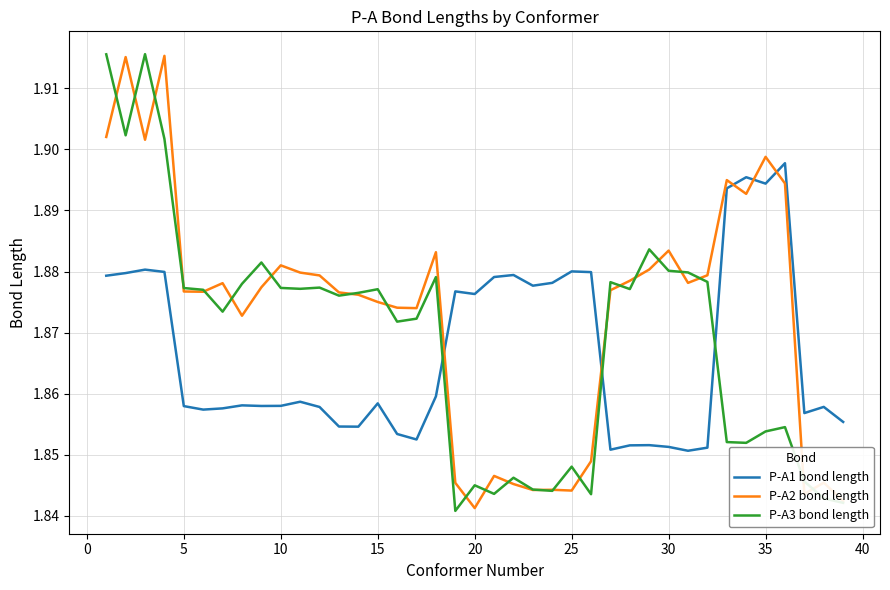

Which series has the widest spread of values?

P-A3 bond length